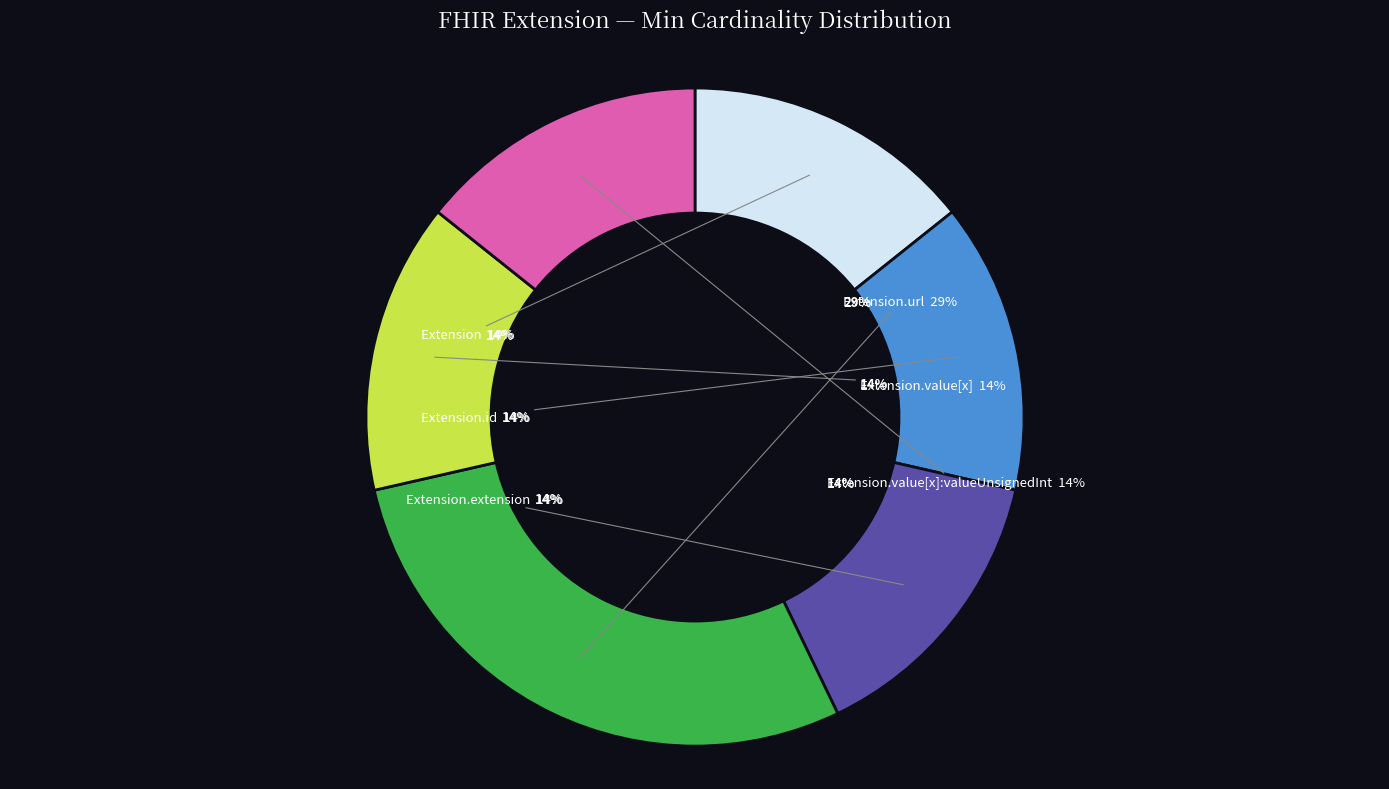

Is it true that Extension.value[x] is 6% of the pie?

False